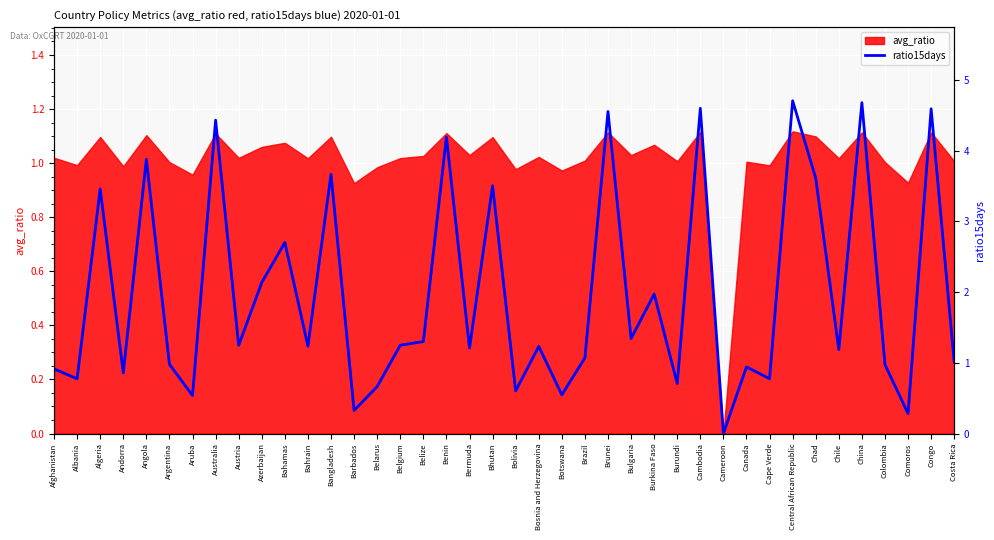

Does the chart display data point markers on the line(s)?

No